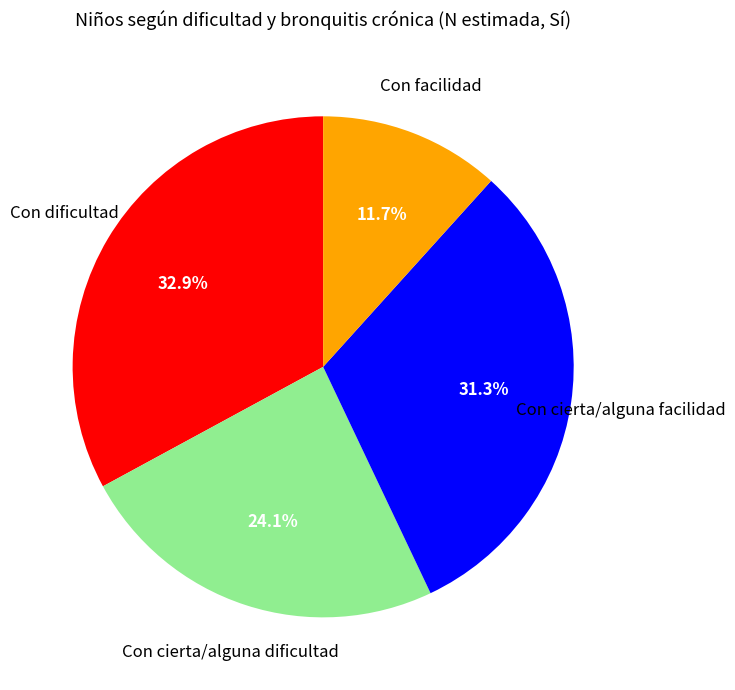

Does any single category account for the majority?

No